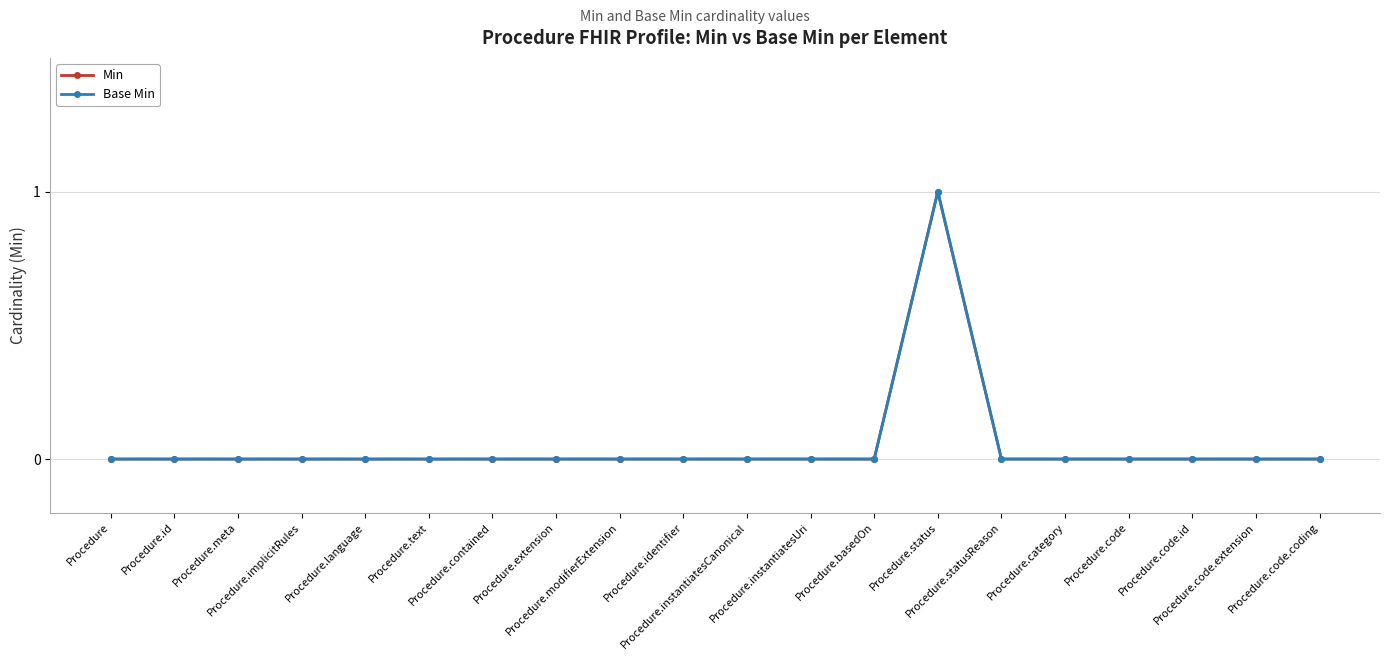

Is this an area chart (filled region under the line)?

No